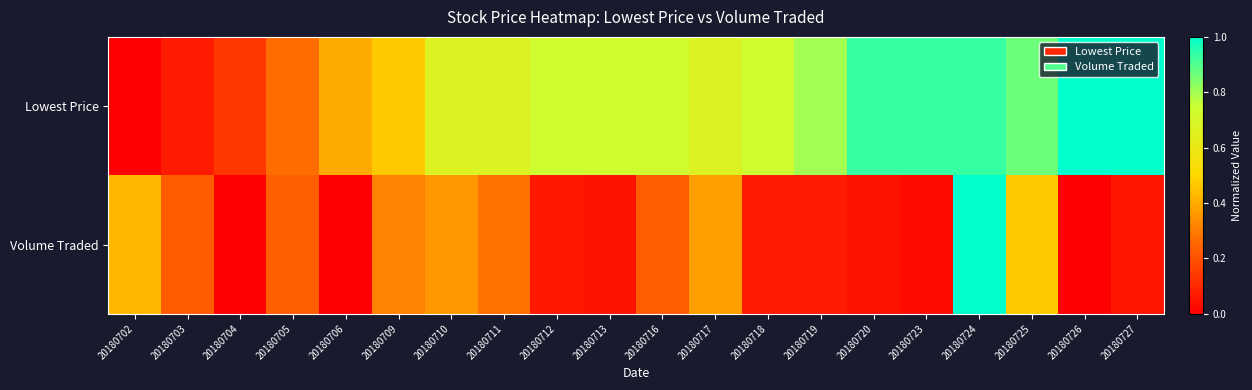

At which category is the sum across all series the highest?

20180724